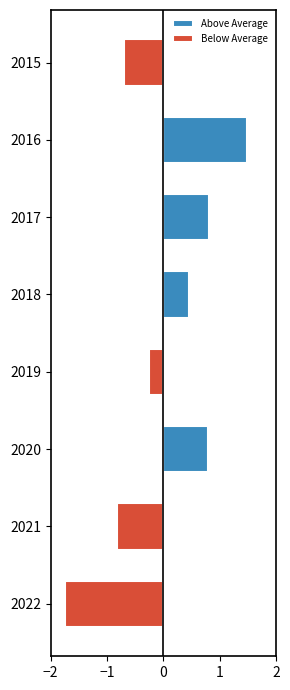

How many values in the Above Average series exceed 0?

4